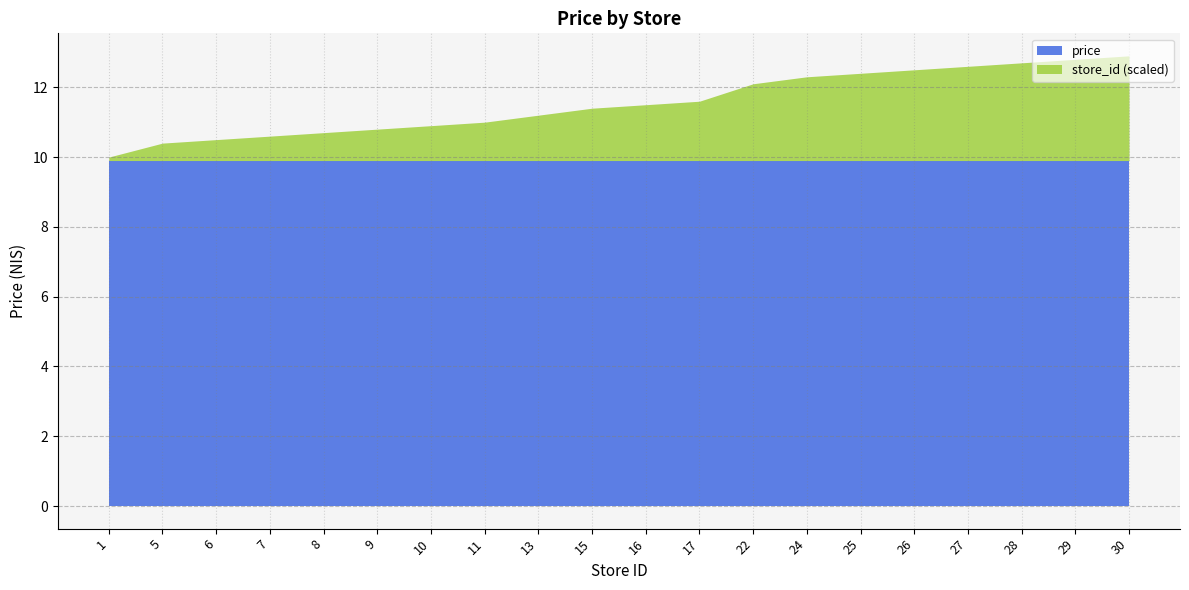

How many lines are shown in the chart?

2